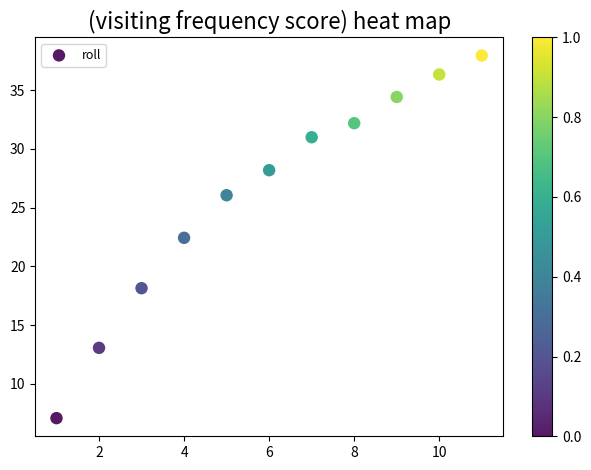

What is the average Y value?

26.1